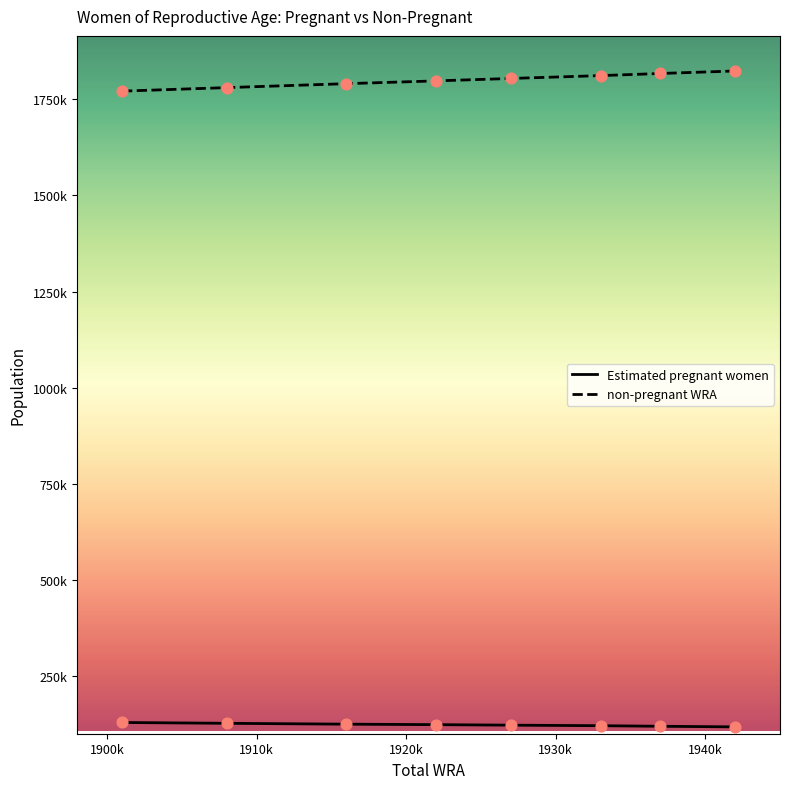

What are all the series names shown in the legend?

Estimated pregnant women, non-pregnant WRA